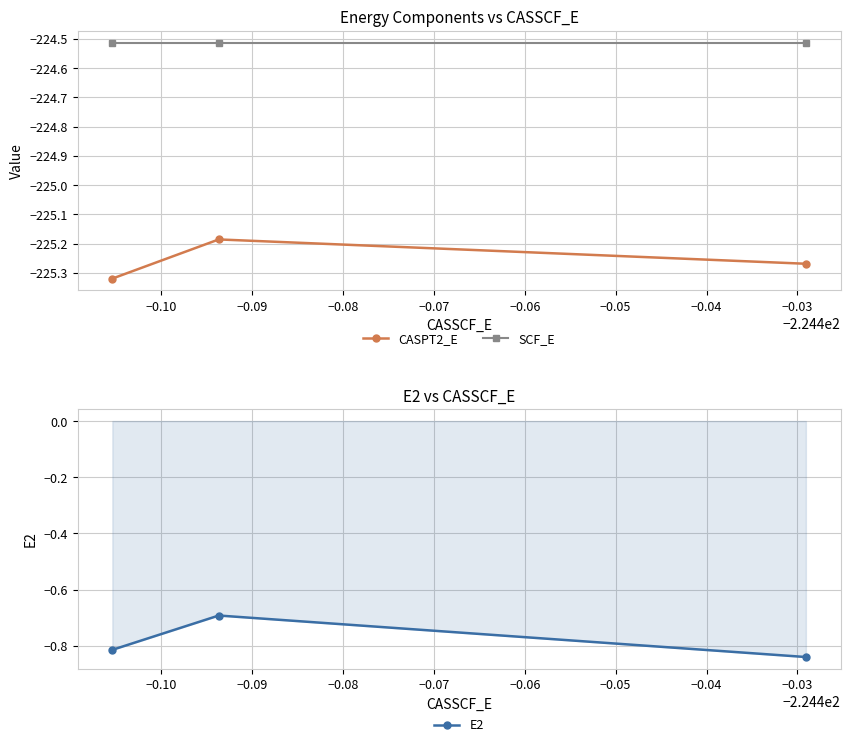

What is the maximum value for E2?

-0.7